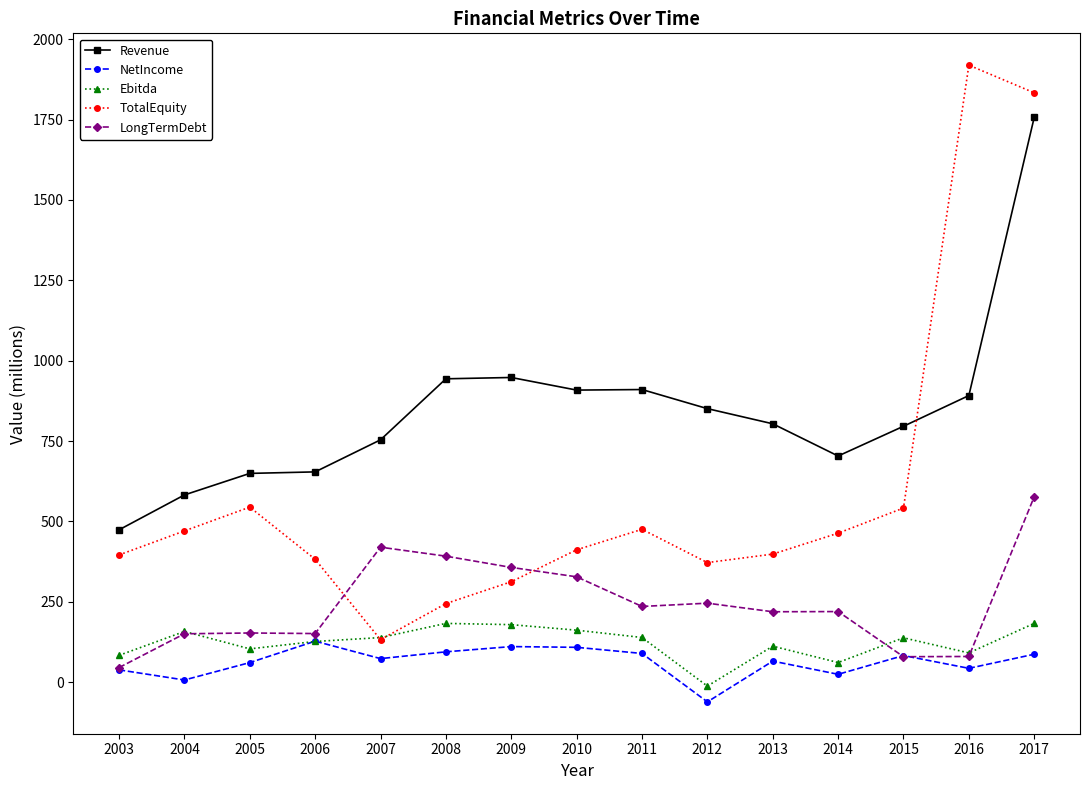

How many data points in Ebitda are above 138?

8